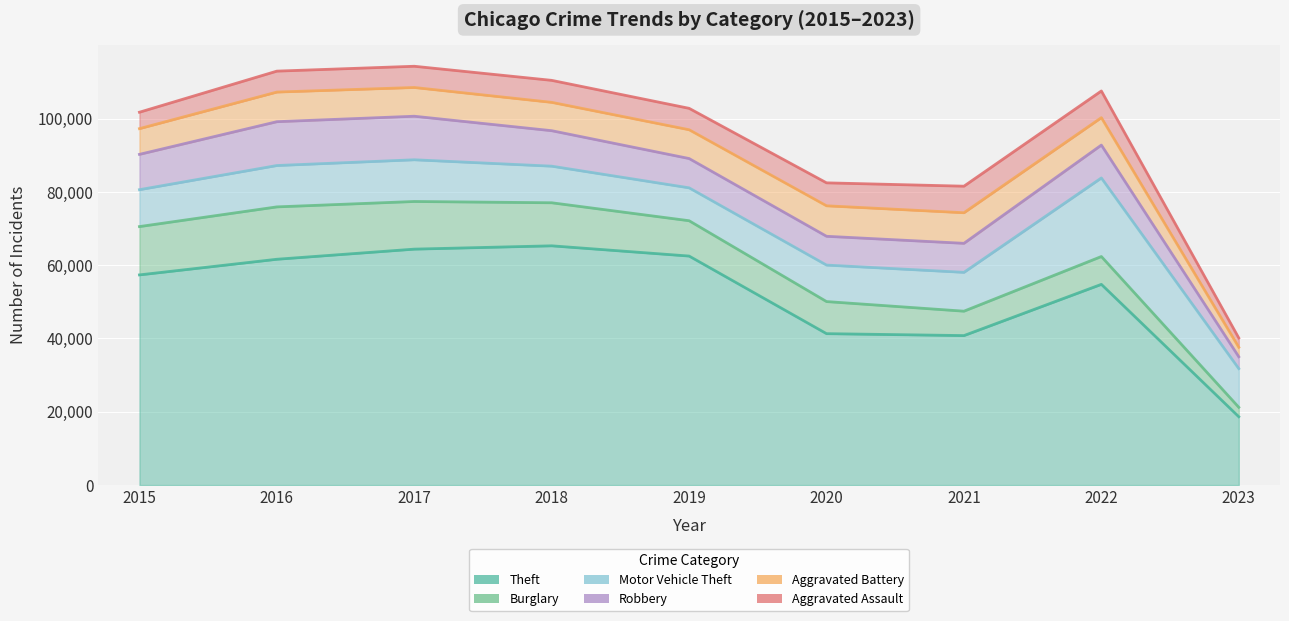

What is the difference between the maximum and minimum values in the Burglary series?

11710